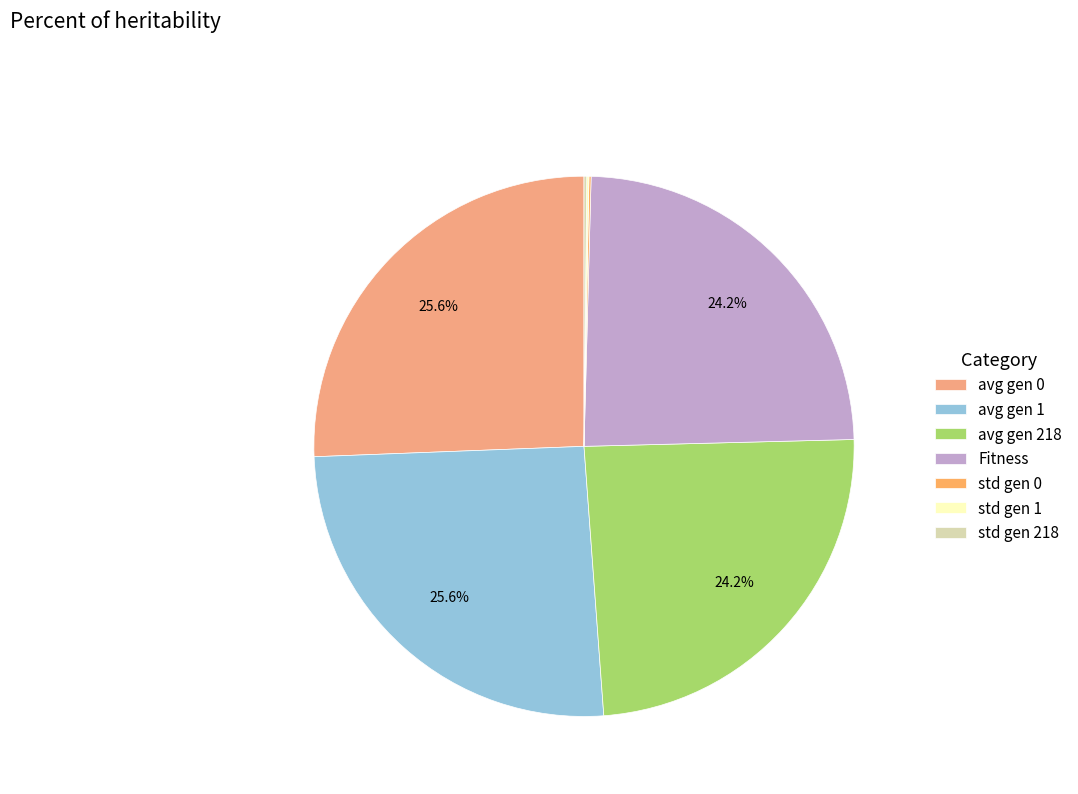

Rank the categories by value from highest to lowest.

avg gen 0, avg gen 1, avg gen 218, Fitness, std gen 218, std gen 0, std gen 1